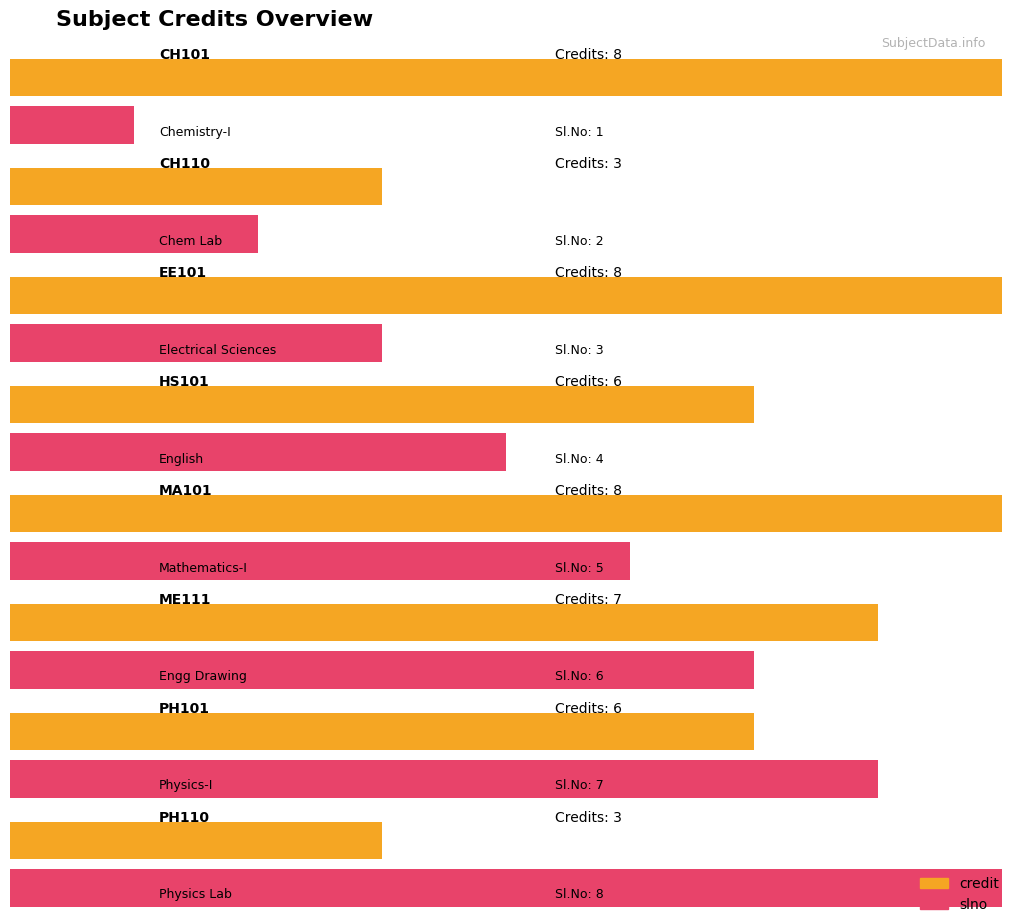

Does the chart contain any negative values?

No